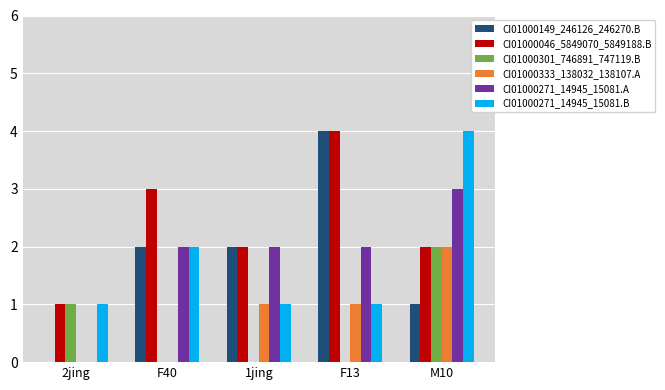

True or false: CI01000271_14945_15081.B has a value of 2 at F40.

True